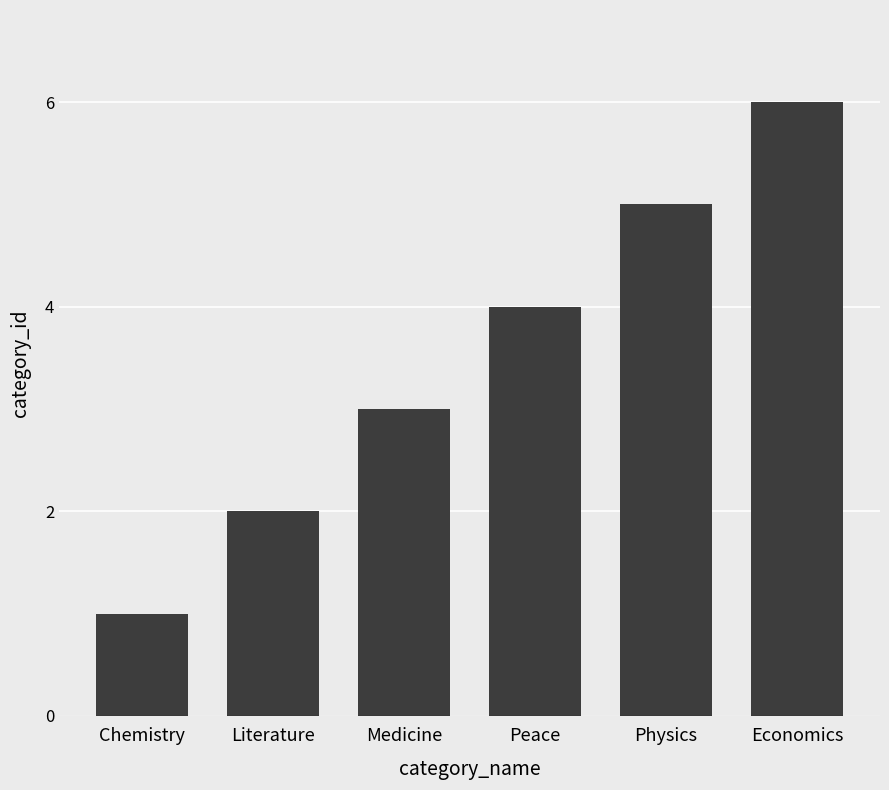

What is the label of the 3rd bar from the left?

Medicine